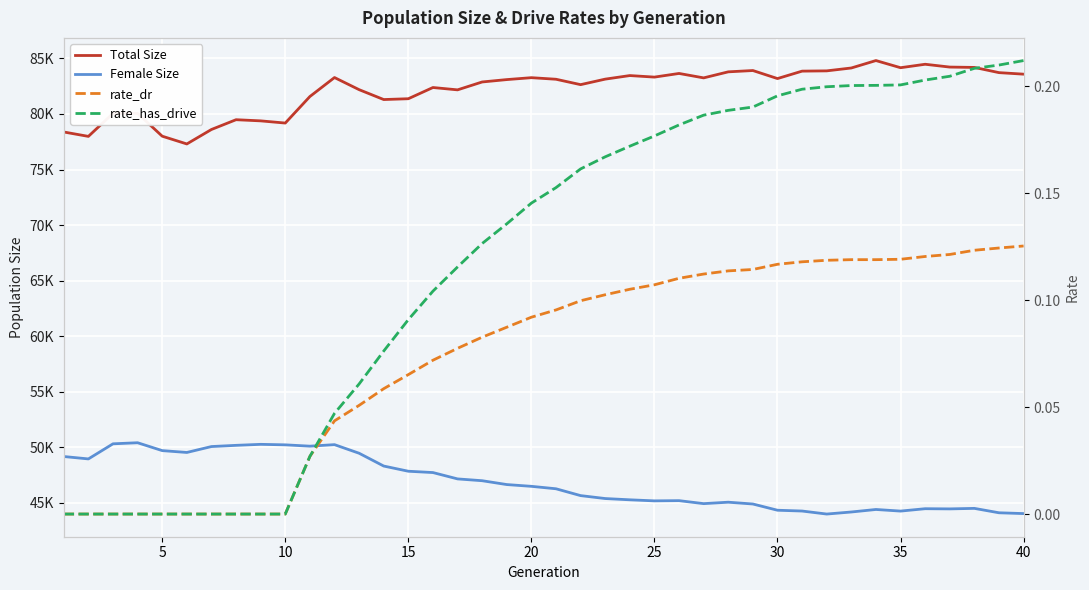

True or false: rate_dr and rate_has_drive cross at least once.

False